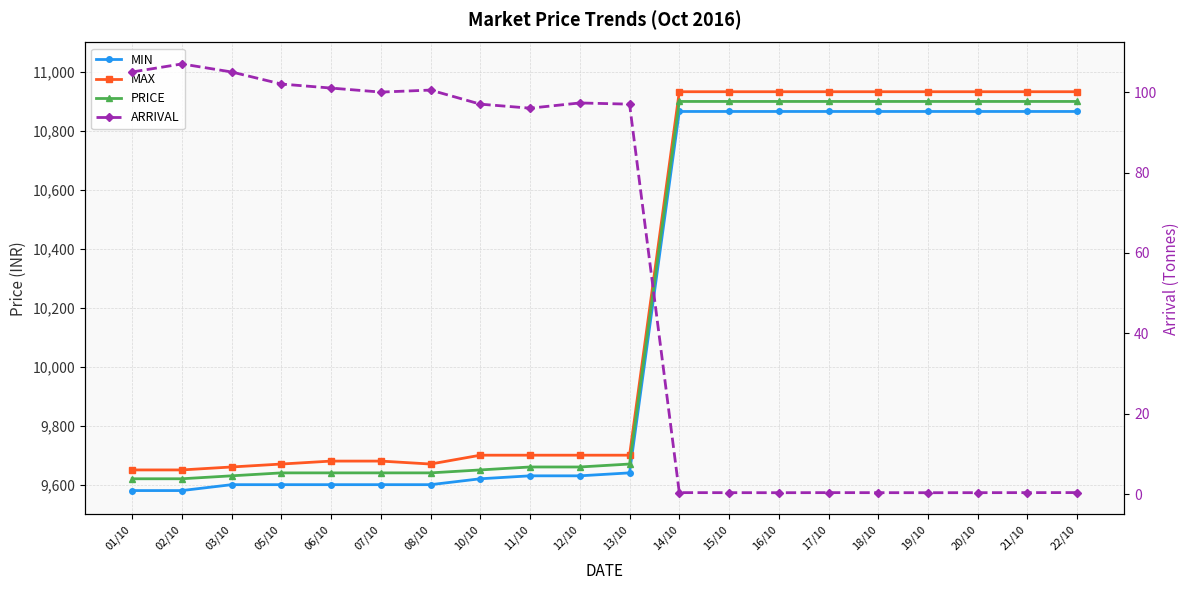

Reading right to left, list all the values displayed in this chart.

MIN: 10866.0	10866.0	10866.0	10866.0	10866.0	10866.0	10866.0	10866.0	10866.0	9640.0	9630.0	9630.0	9620.0	9600.0	9600.0	9600.0	9600.0	9600.0	9580.0	9580.0
MAX: 10933.0	10933.0	10933.0	10933.0	10933.0	10933.0	10933.0	10933.0	10933.0	9700.0	9700.0	9700.0	9700.0	9670.0	9680.0	9680.0	9670.0	9660.0	9650.0	9650.0
PRICE: 10900.0	10900.0	10900.0	10900.0	10900.0	10900.0	10900.0	10900.0	10900.0	9670.0	9660.0	9660.0	9650.0	9640.0	9640.0	9640.0	9640.0	9630.0	9620.0	9620.0
ARRIVAL: 0.4	0.4	0.4	0.4	0.4	0.4	0.4	0.4	0.4	97.0	97.3	96.0	97.0	100.5	100.0	101.0	102.0	105.0	107.0	105.0